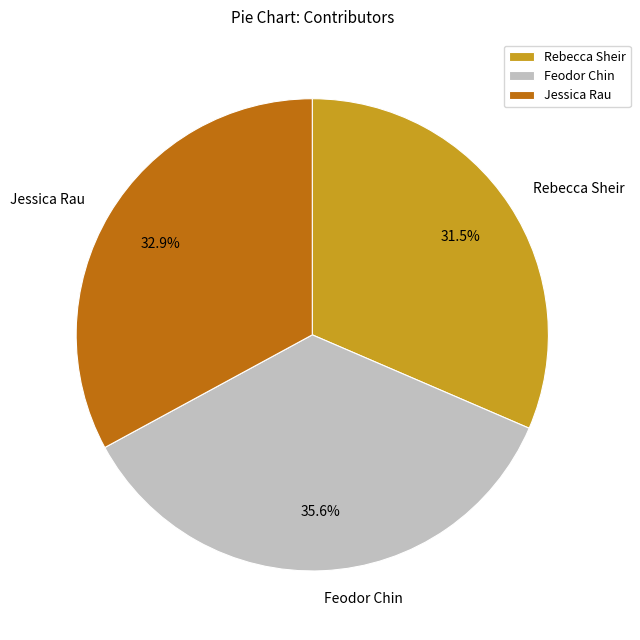

To the nearest percent, what is the average slice percentage?

33%